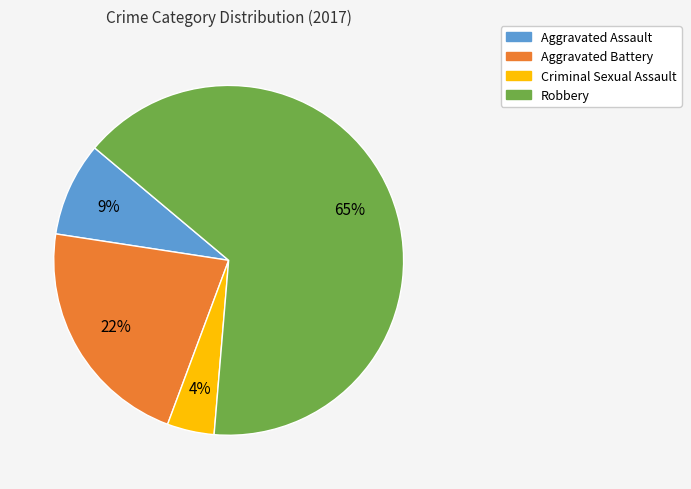

Is the sum of Criminal Sexual Assault and Aggravated Assault greater than half?

No